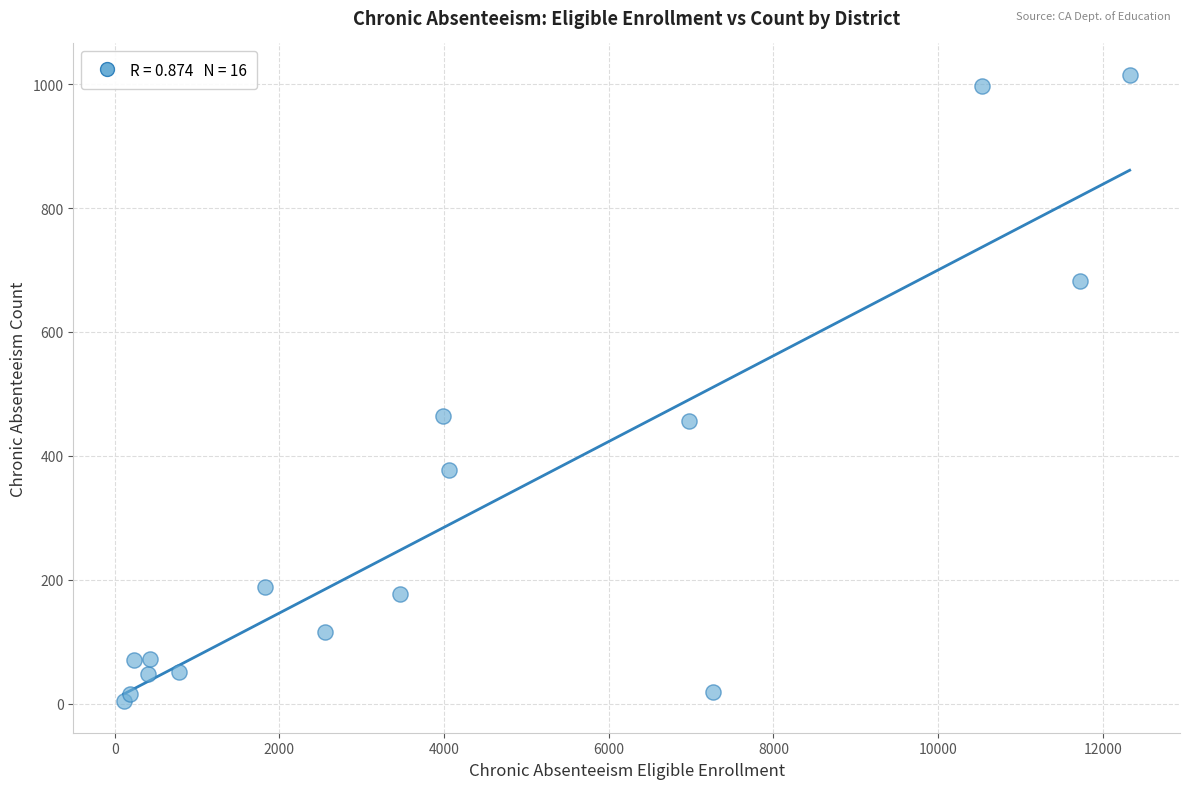

What is the range of Y values (max minus min)?

1011